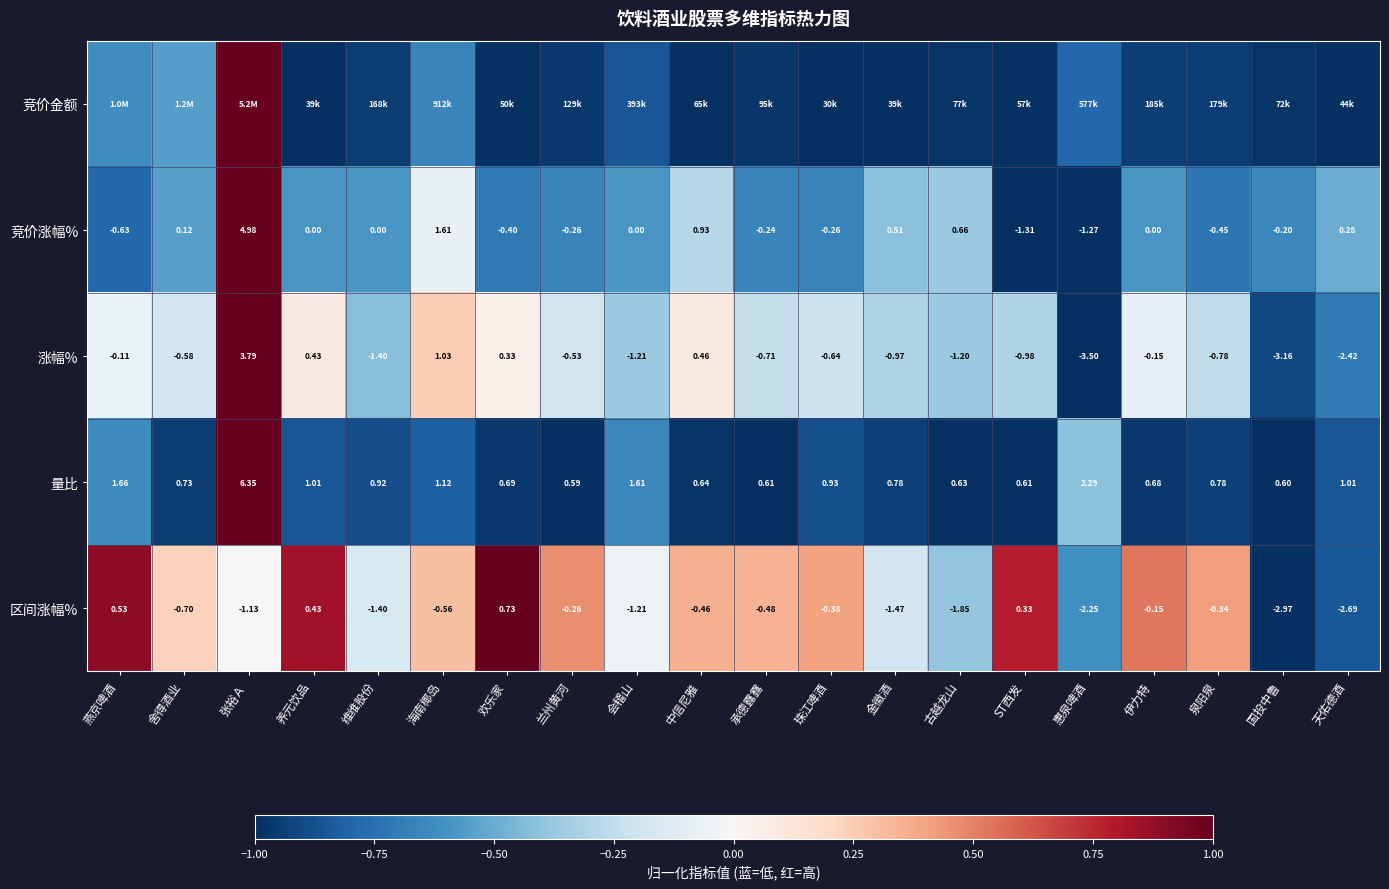

List the labels in order of 区间涨幅% value, smallest first.

国投中鲁, 天佑德酒, 惠泉啤酒, 古越龙山, 金徽酒, 维维股份, 会稽山, 张裕Ａ, 舍得酒业, 海南椰岛, 承德露露, 中信尼雅, 珠江啤酒, 泉阳泉, 兰州黄河, 伊力特, ST西发, 养元饮品, 燕京啤酒, 欢乐家